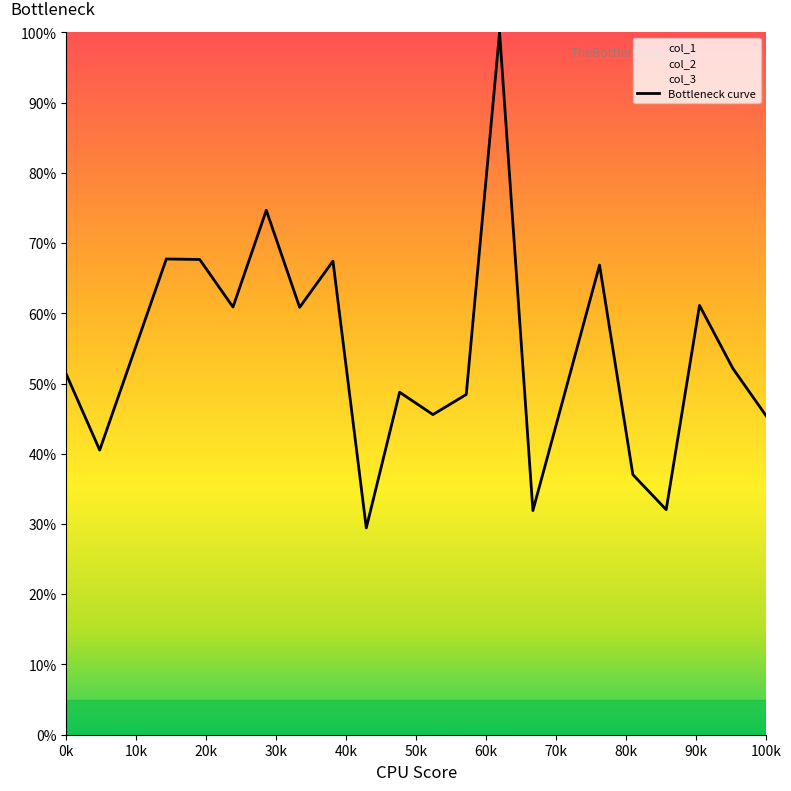

What is the smallest value displayed?

29.4